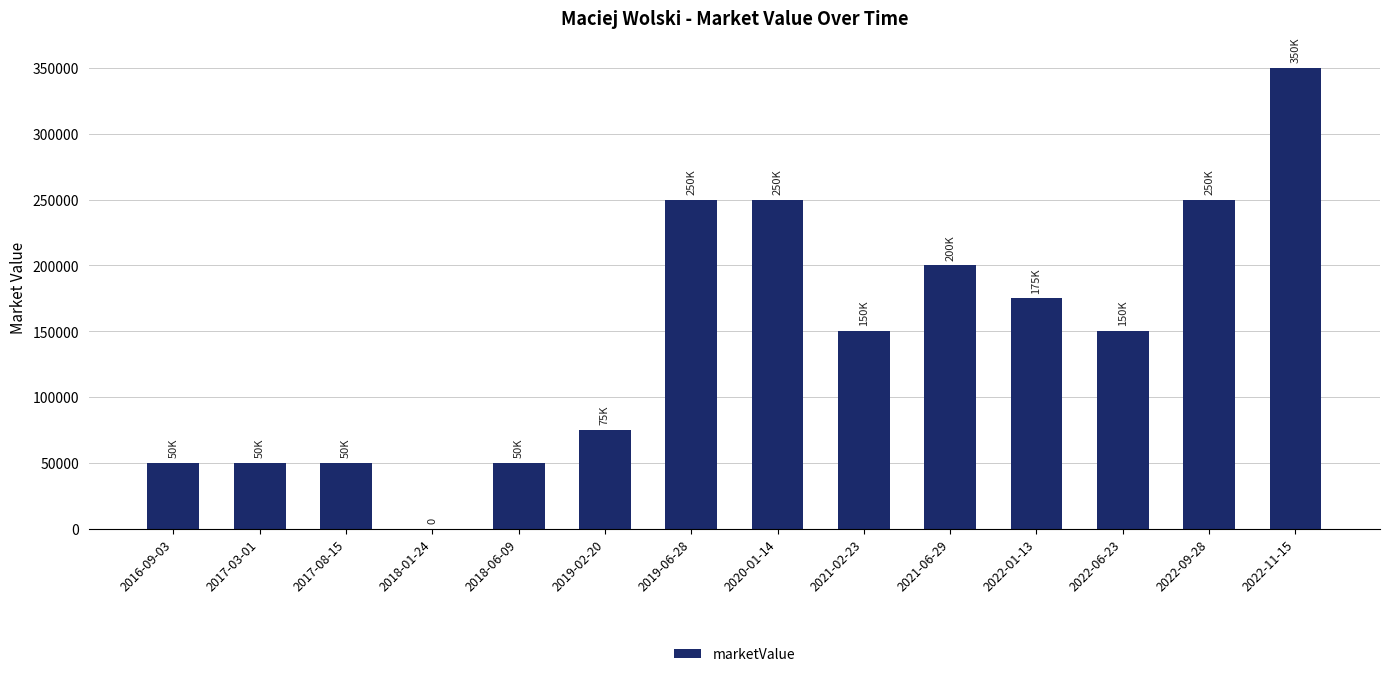

What is the change in value from 2021-02-23 to 2022-09-28?

+100000